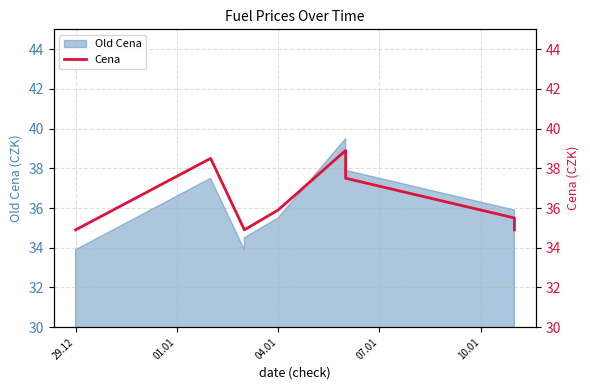

What is the difference between the second highest and minimum values?

3.6